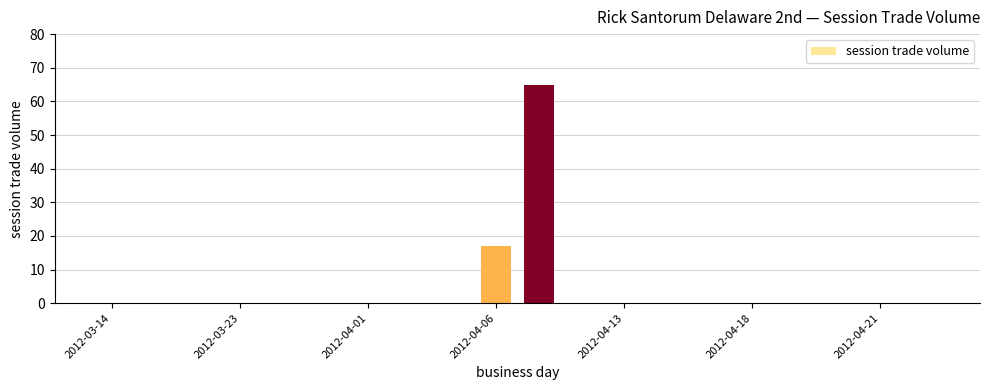

What is the greatest value displayed?

65